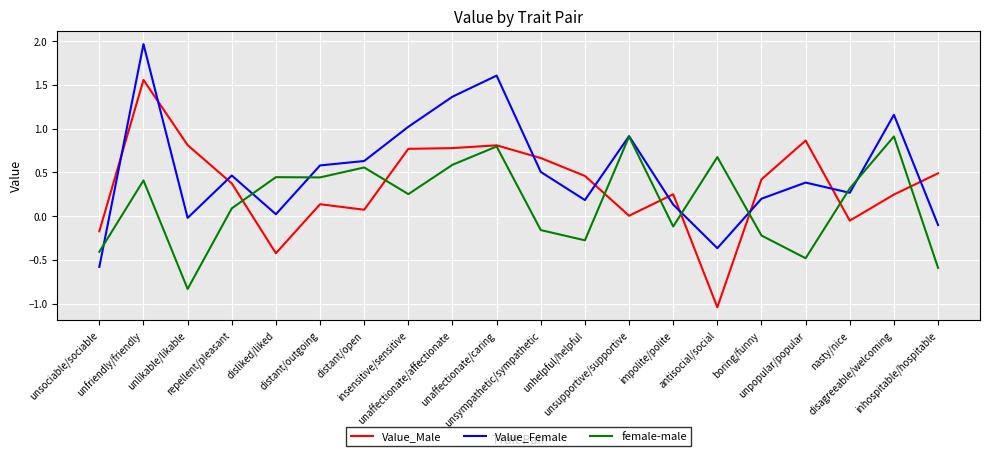

How many intersections are there between Value_Female and Value_Male?

10